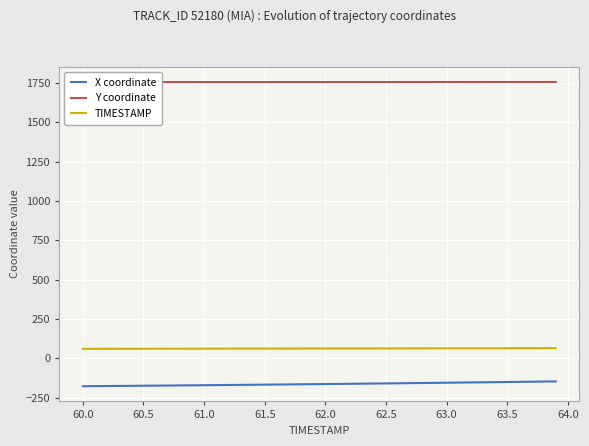

True or false: Y coordinate and X coordinate cross at least once.

False